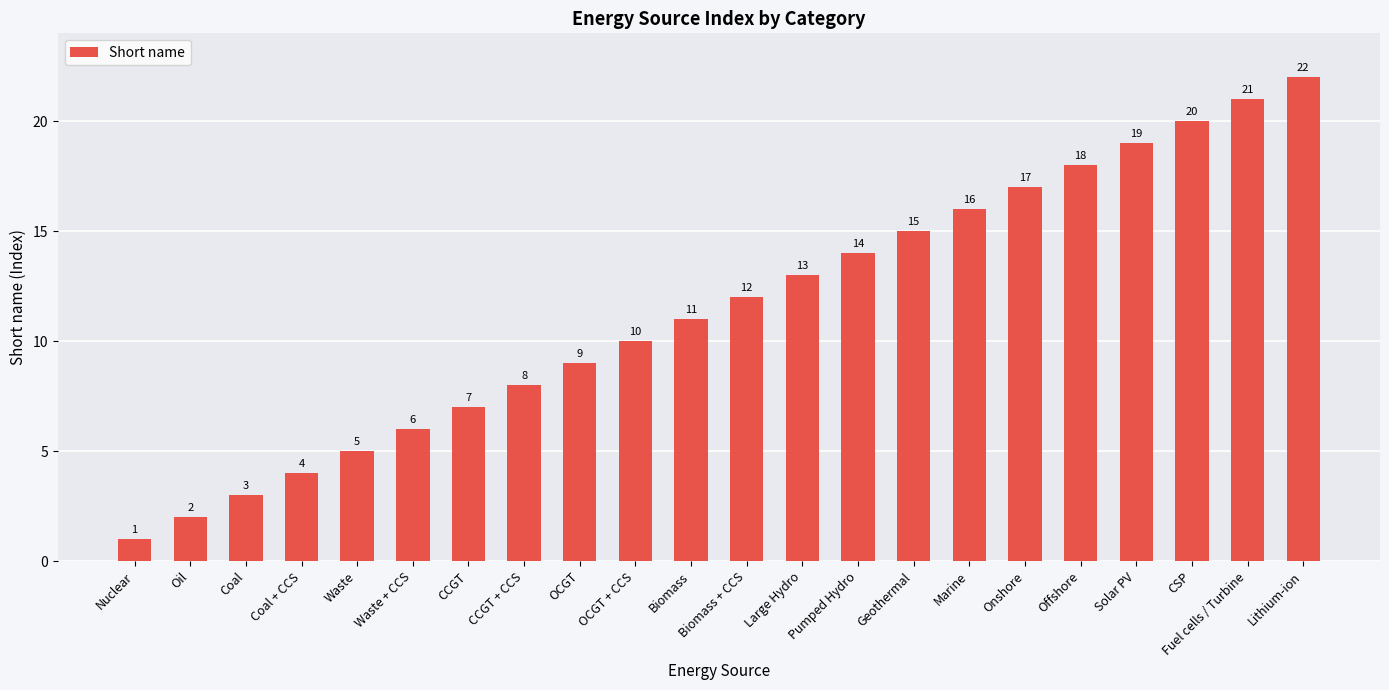

List the labels in order of value, largest first.

Lithium-ion, Fuel cells / Turbine, CSP, Solar PV, Offshore, Onshore, Marine, Geothermal, Pumped Hydro, Large Hydro, Biomass + CCS, Biomass, OCGT + CCS, OCGT, CCGT + CCS, CCGT, Waste + CCS, Waste, Coal + CCS, Coal, Oil, Nuclear